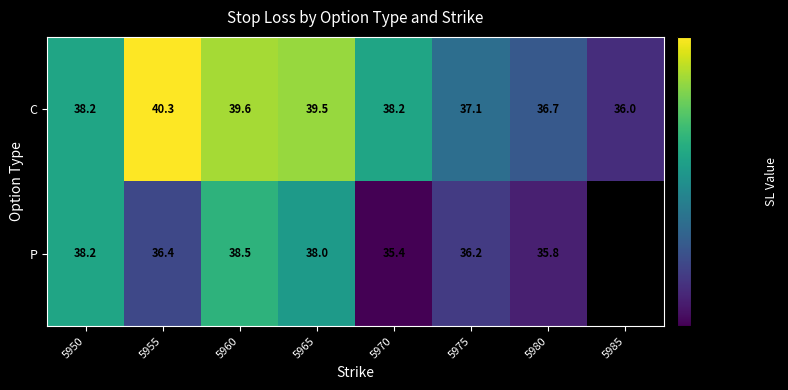

Which has a higher value, 5985 or 5965?

5965